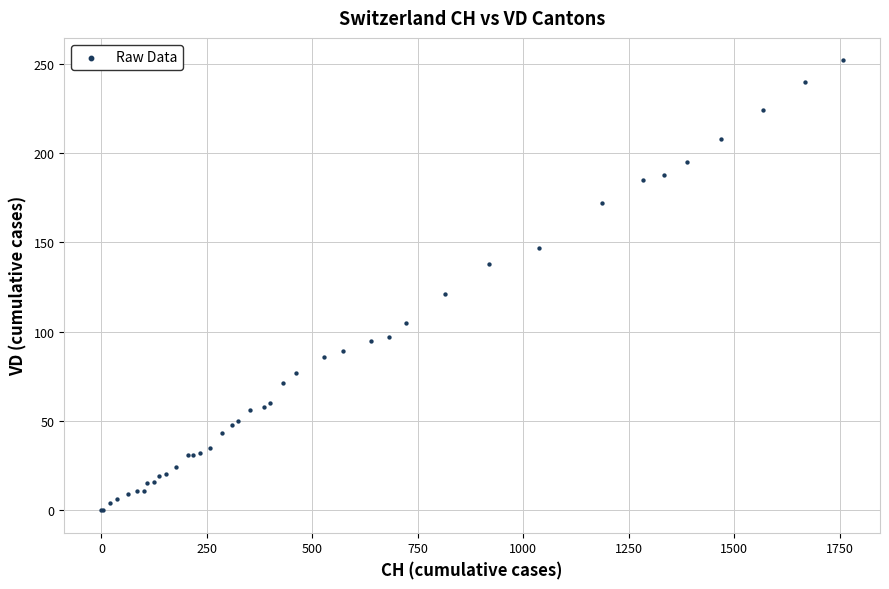

What Y value in the scatter plot is closest to 126?

121